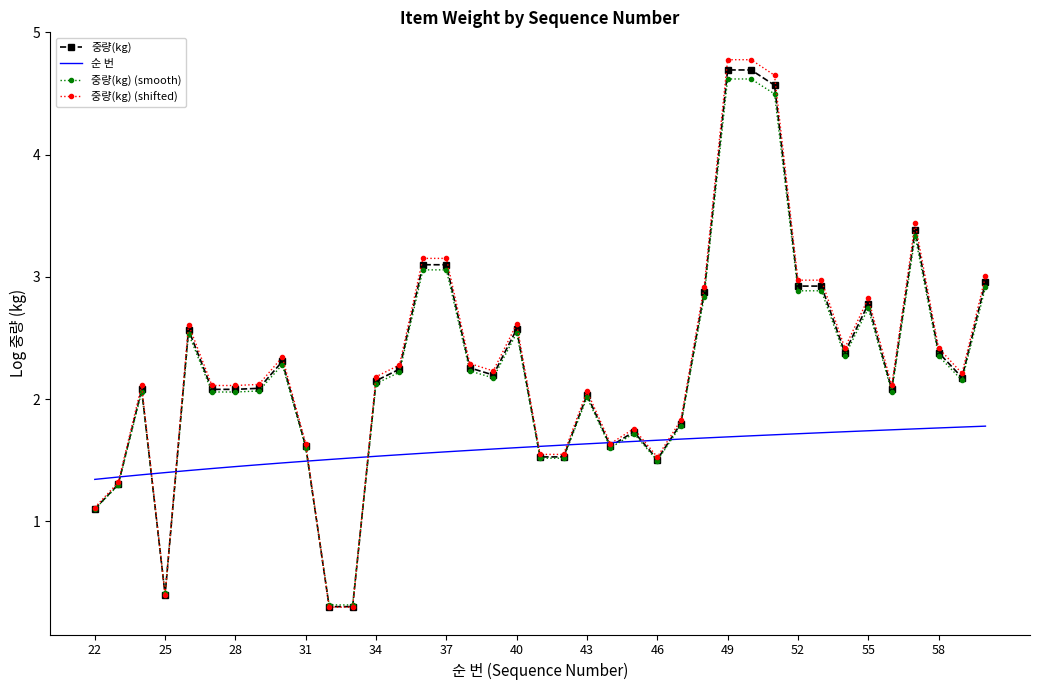

What is the smallest value displayed?

0.3